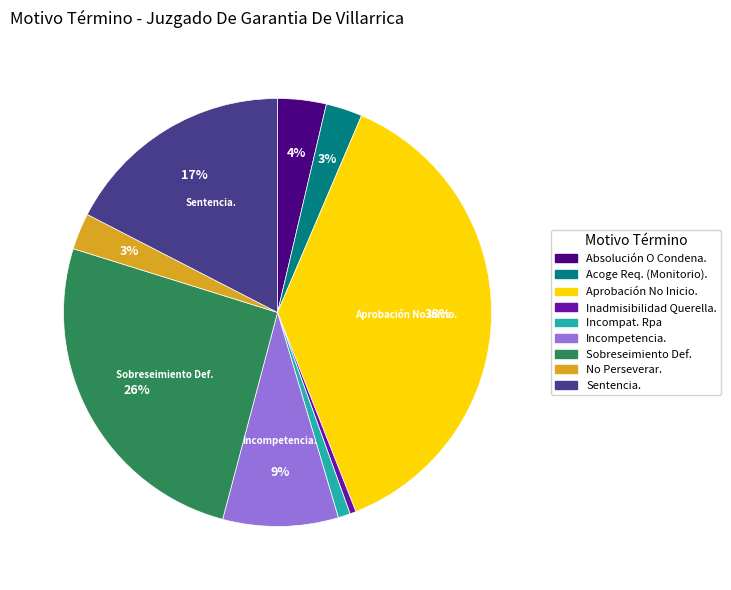

Between Absolución O Condena. and Sentencia., which is larger?

Sentencia.